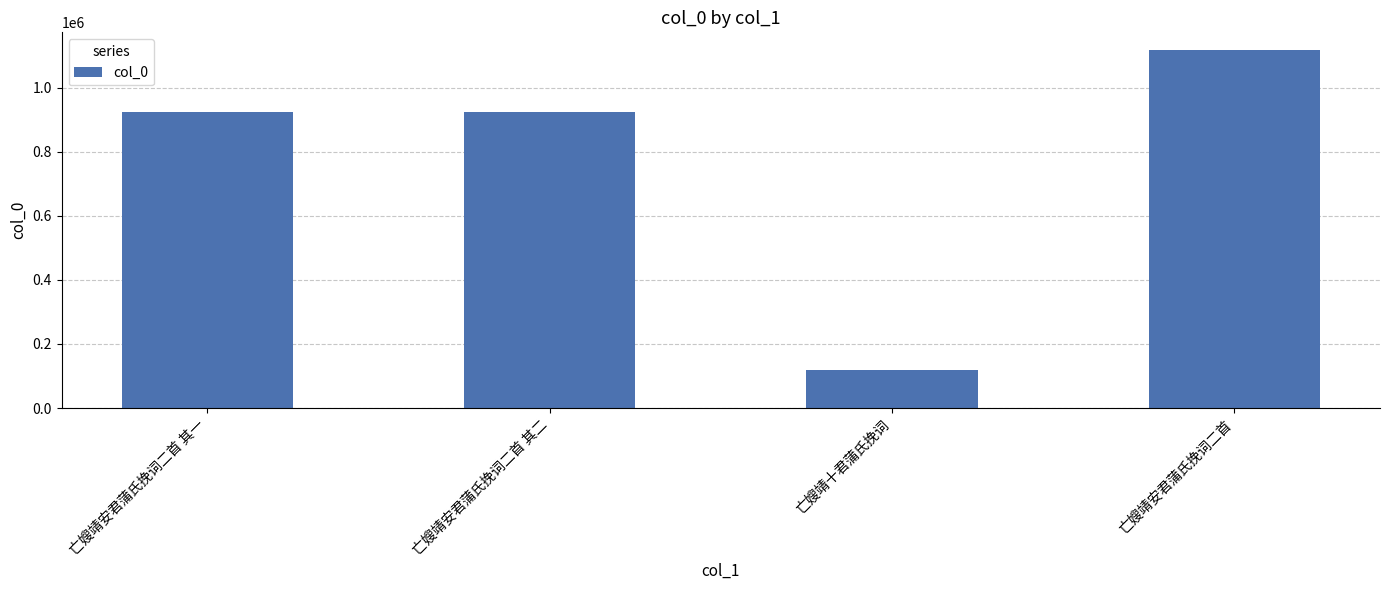

What is the difference between the second highest and second lowest values?

1